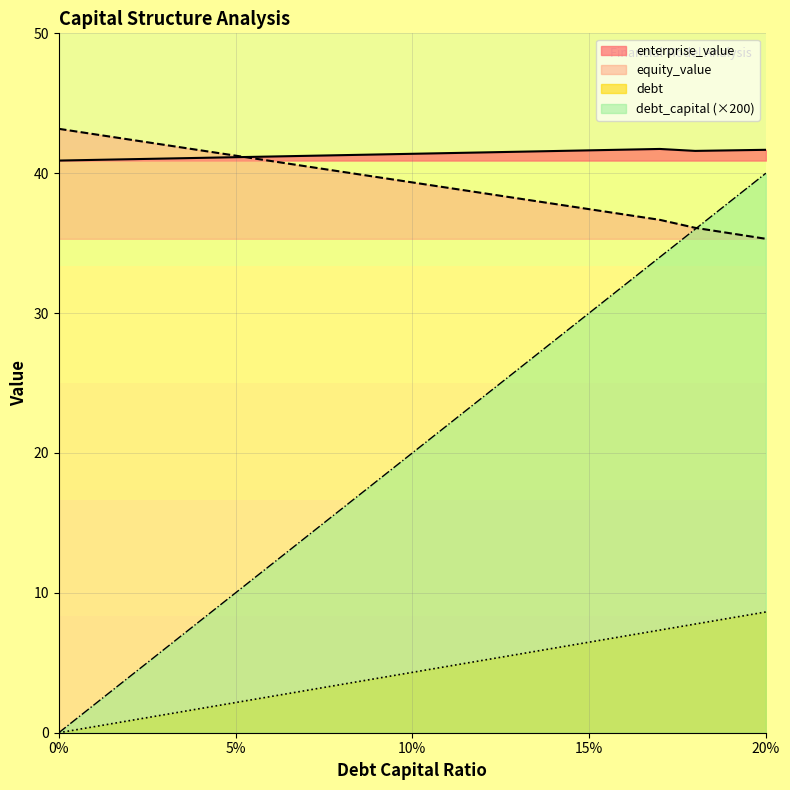

What is the difference between the maximum and minimum values in the debt series?

8.6